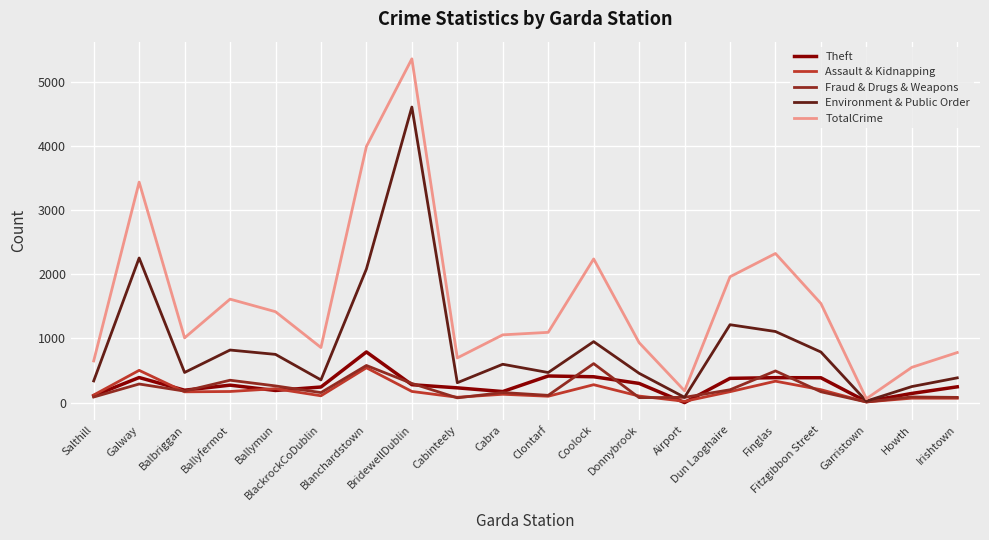

What is the difference between the maximum and second lowest values in the Fraud & Drugs & Weapons series?

534